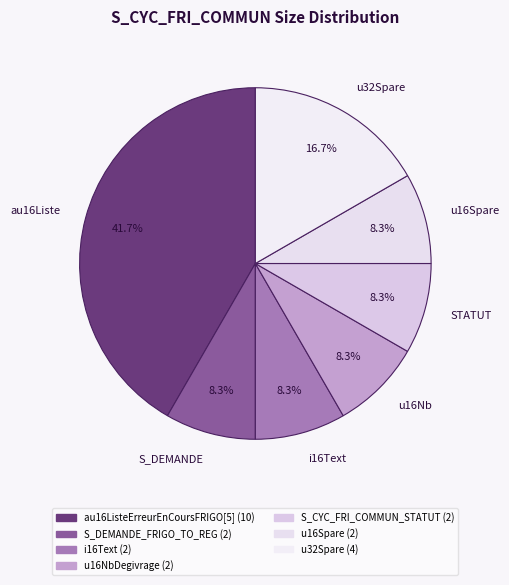

Is there any slice that represents more than half of the pie?

No